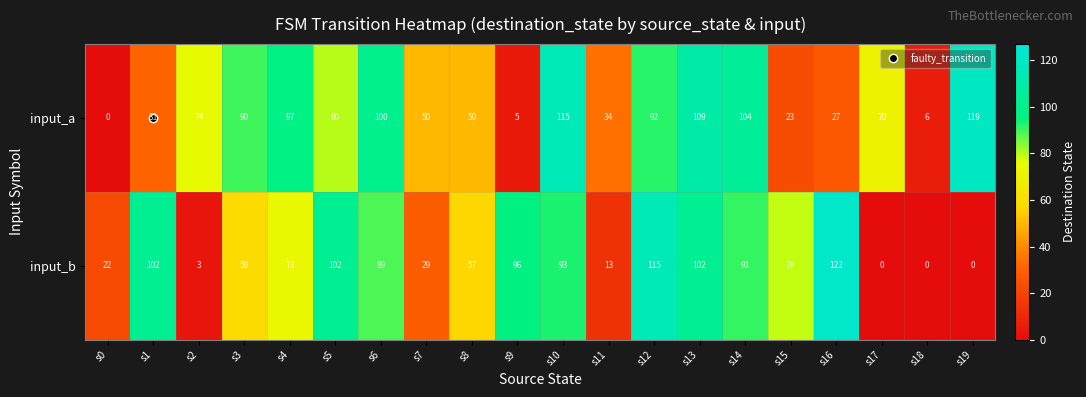

How many data points does each series have?

20